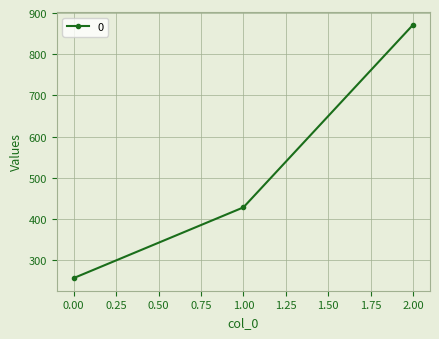

Does the chart display data point markers on the line(s)?

Yes